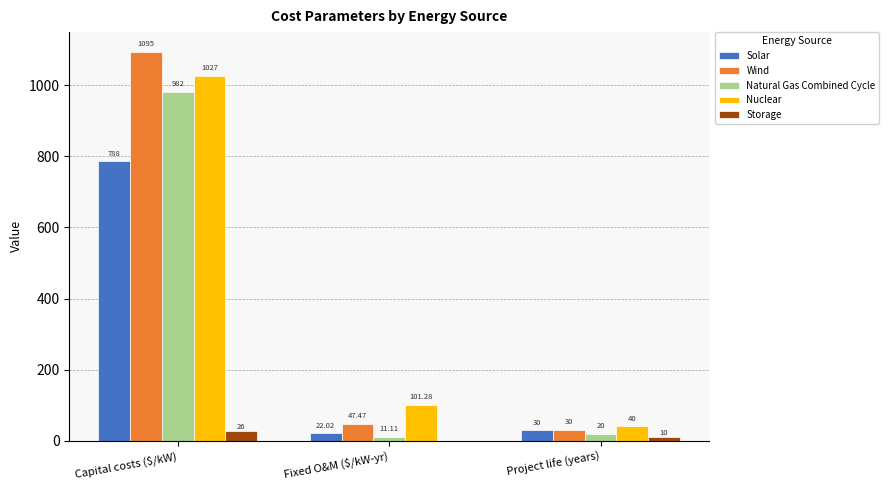

At which category does the chart reach its peak across all series?

Capital costs ($/kW)